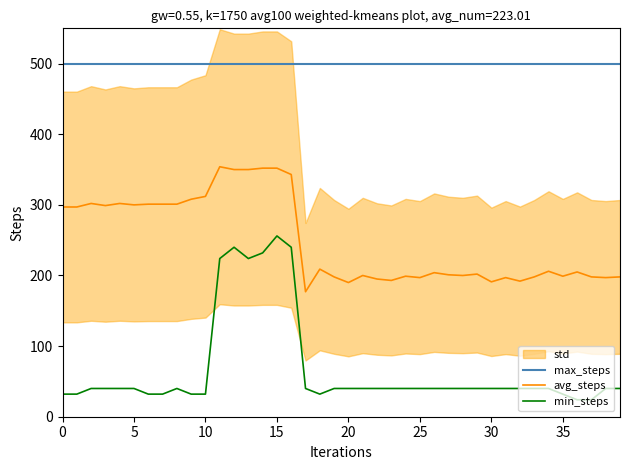

What is the lowest value of the avg_steps series?

177